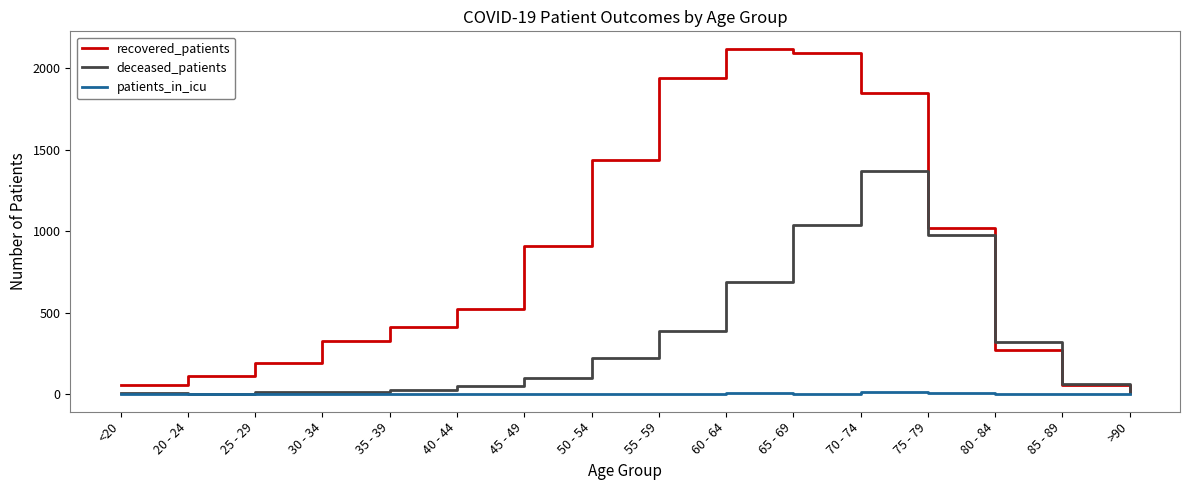

What is the highest value of the deceased_patients series?

1371